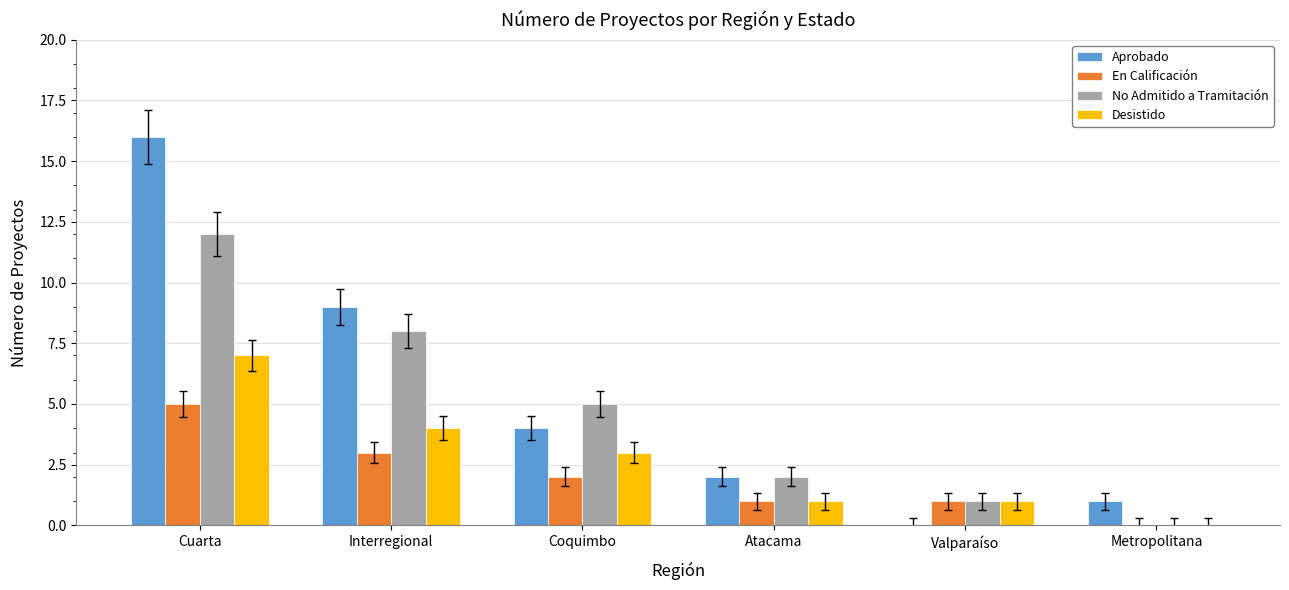

What is the greatest value displayed?

16